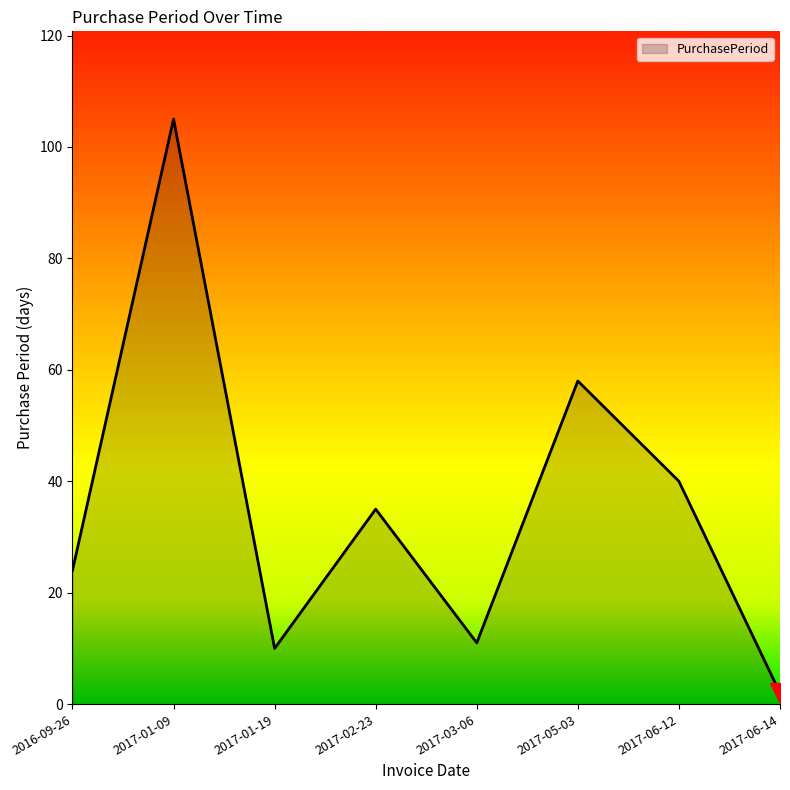

Which category has the lowest value across all series?

2017-06-14